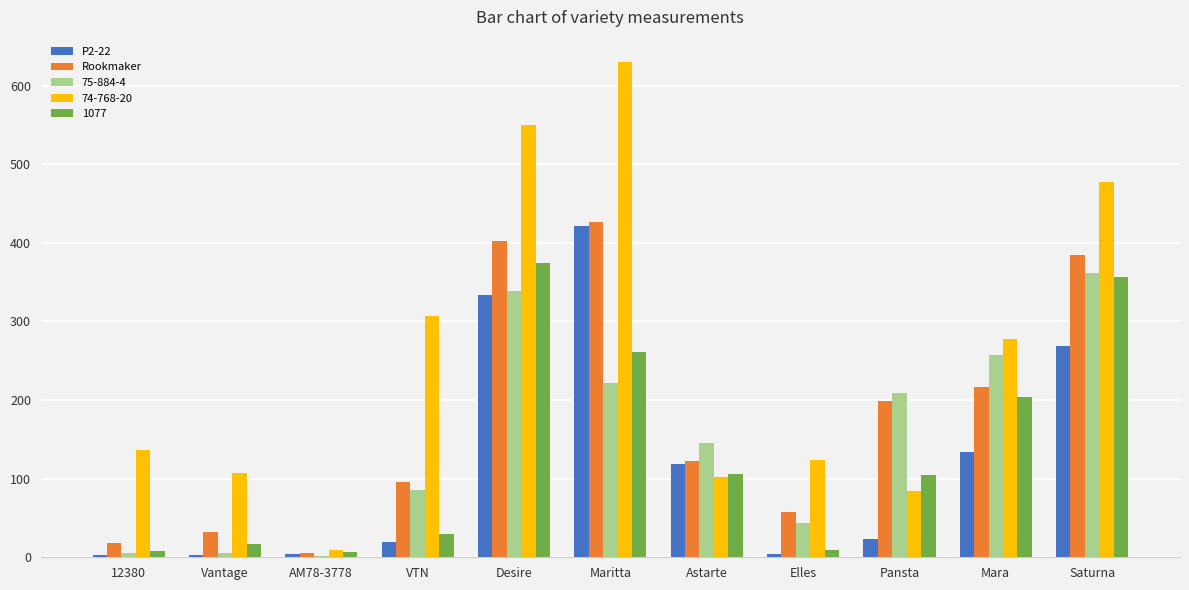

How many distinct data groups are displayed?

5